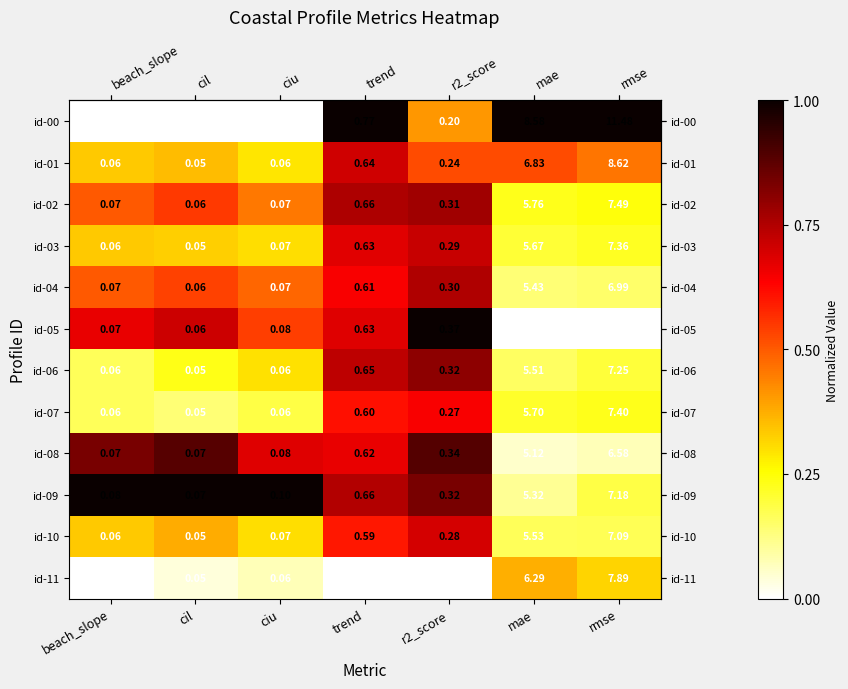

Which series has the widest spread of values?

id-00